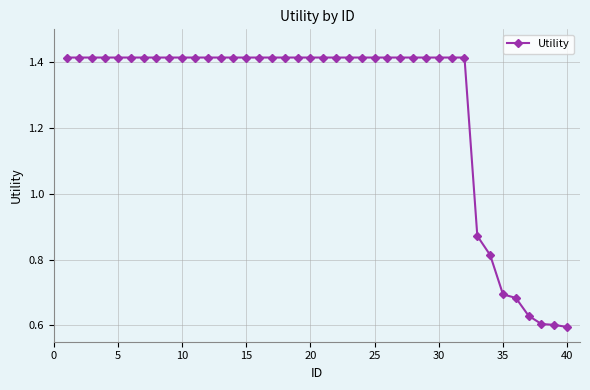

What is the average value?

1.3